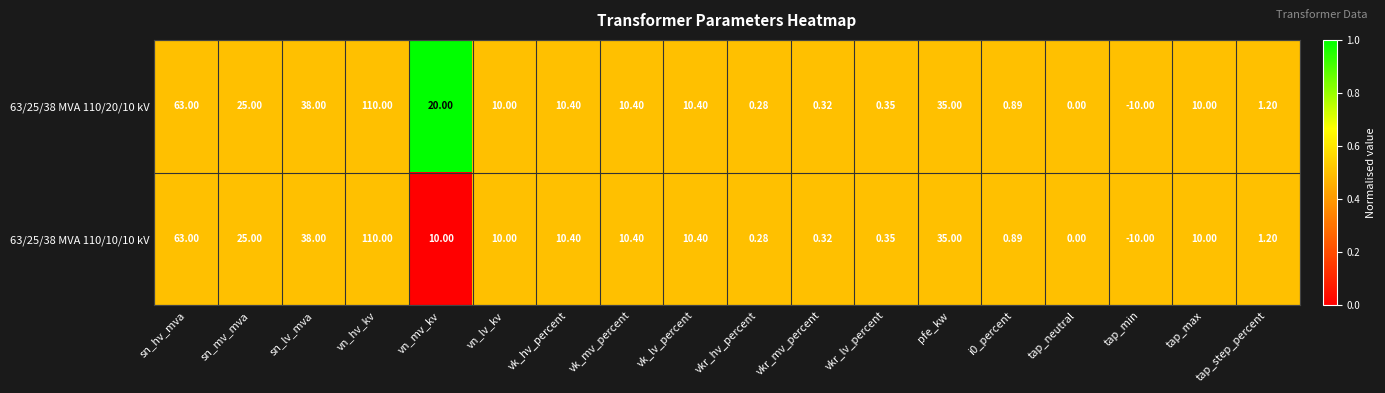

Which category has the highest value in the 63/25/38 MVA 110/10/10 kV series?

vn_hv_kv